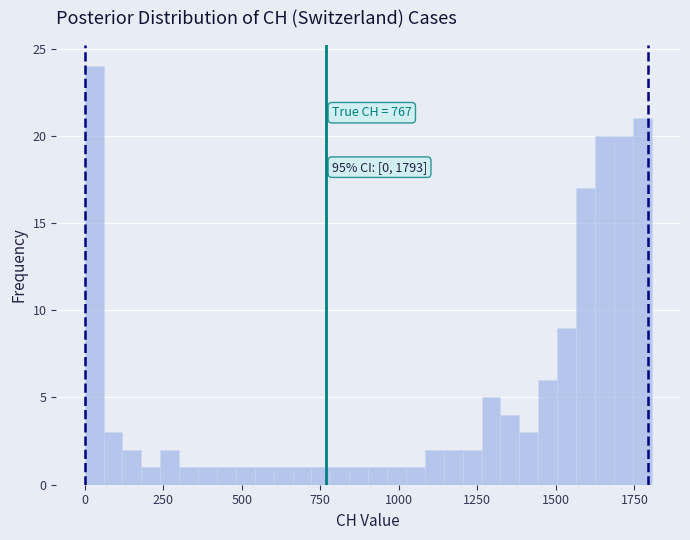

Read against the x-axis, roughly where is the centre of the tallest bar?

50